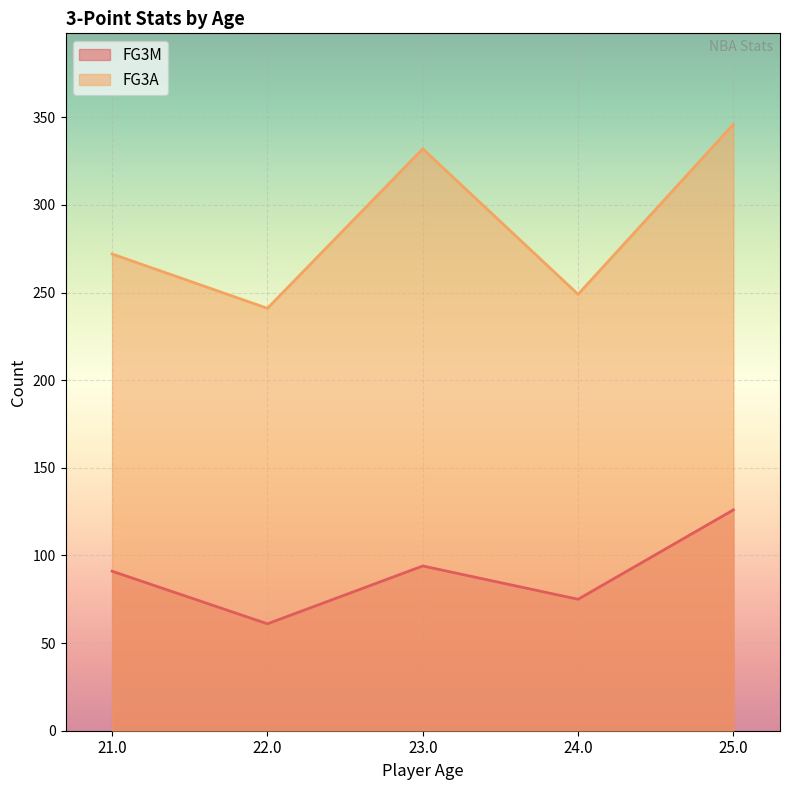

Rank the categories by FG3A value from highest to lowest.

25.0, 23.0, 21.0, 24.0, 22.0